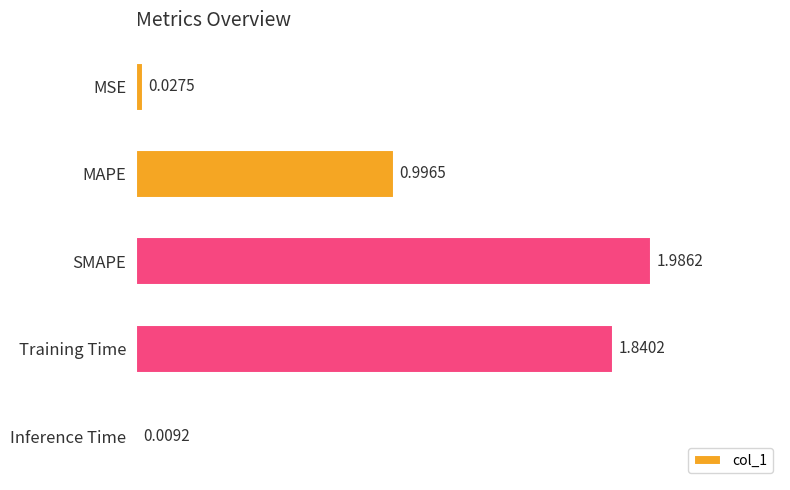

Rank the categories by value from highest to lowest.

SMAPE, Training Time, MAPE, MSE, Inference Time